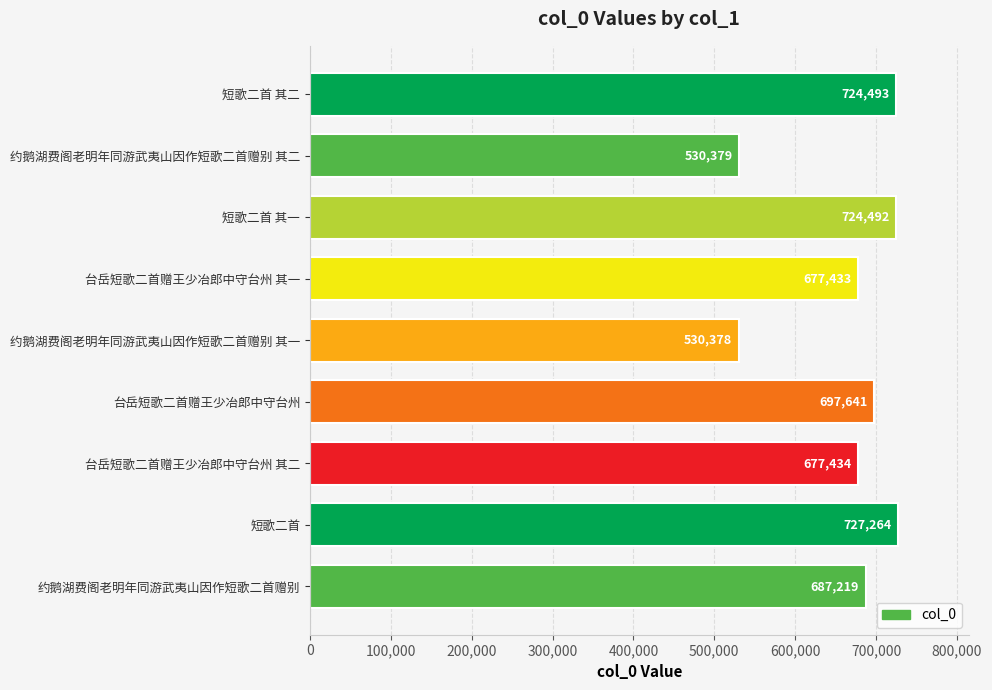

True or false: the data shows 444405 at 约鹅湖费阁老明年同游武夷山因作短歌二首赠别.

False